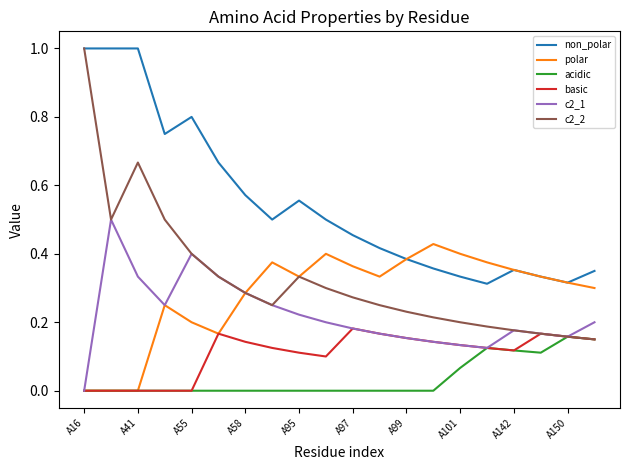

Which series has the widest spread of values?

c2_2